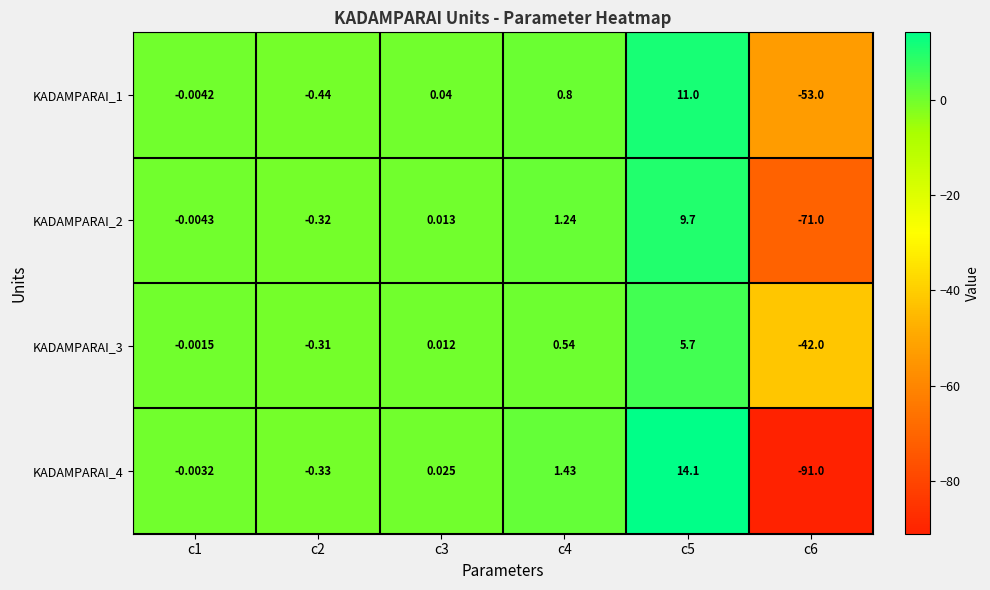

Is the value of KADAMPARAI_3 at c4 greater than the value of KADAMPARAI_1 at c3?

Yes